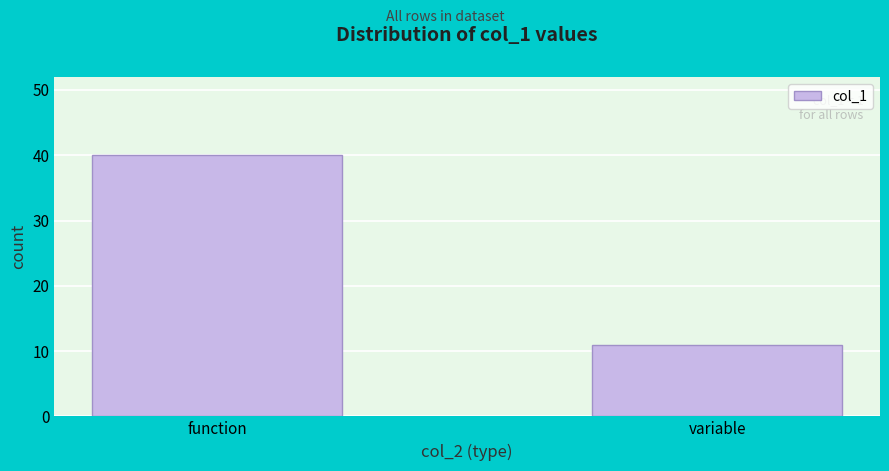

Reading left to right, transcribe all the data shown in this chart.

function=40	variable=11